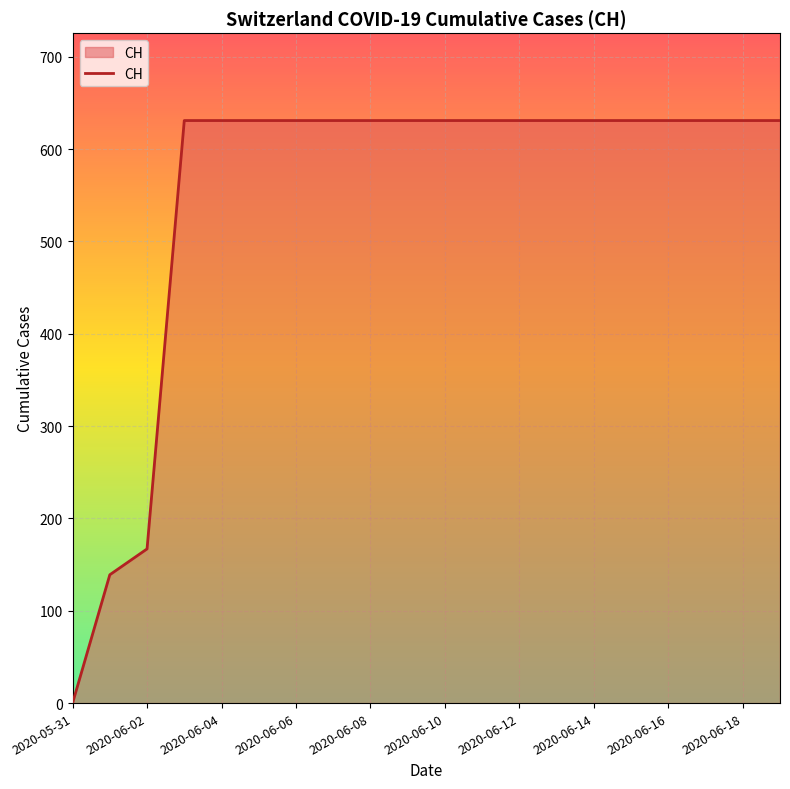

What is the difference between the maximum and minimum values?

631